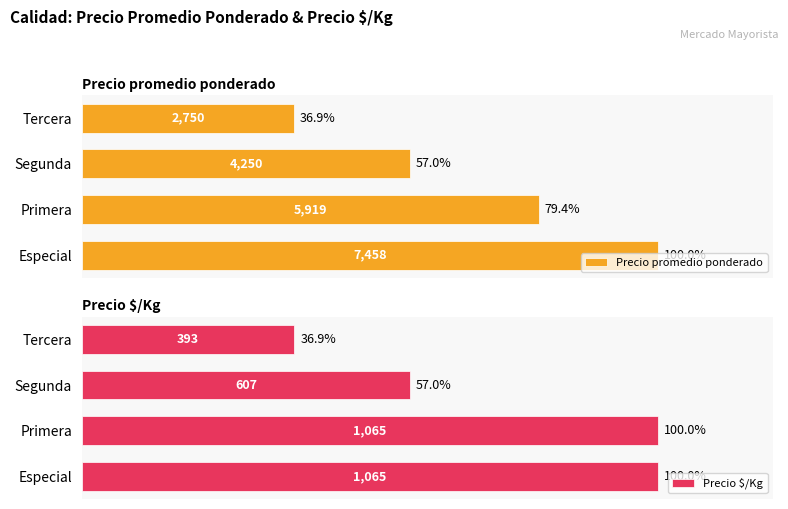

What is the difference between the second highest and minimum values in the Precio promedio ponderado series?

42.5